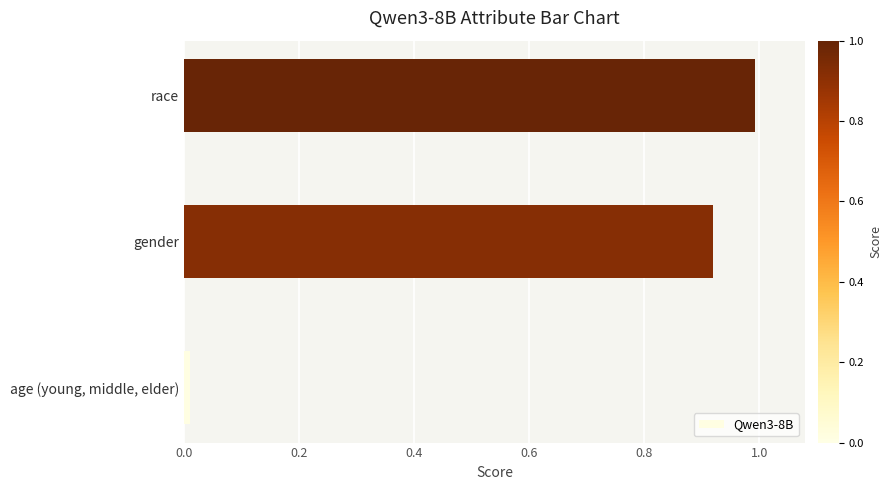

What is the maximum value shown in the chart?

1.0